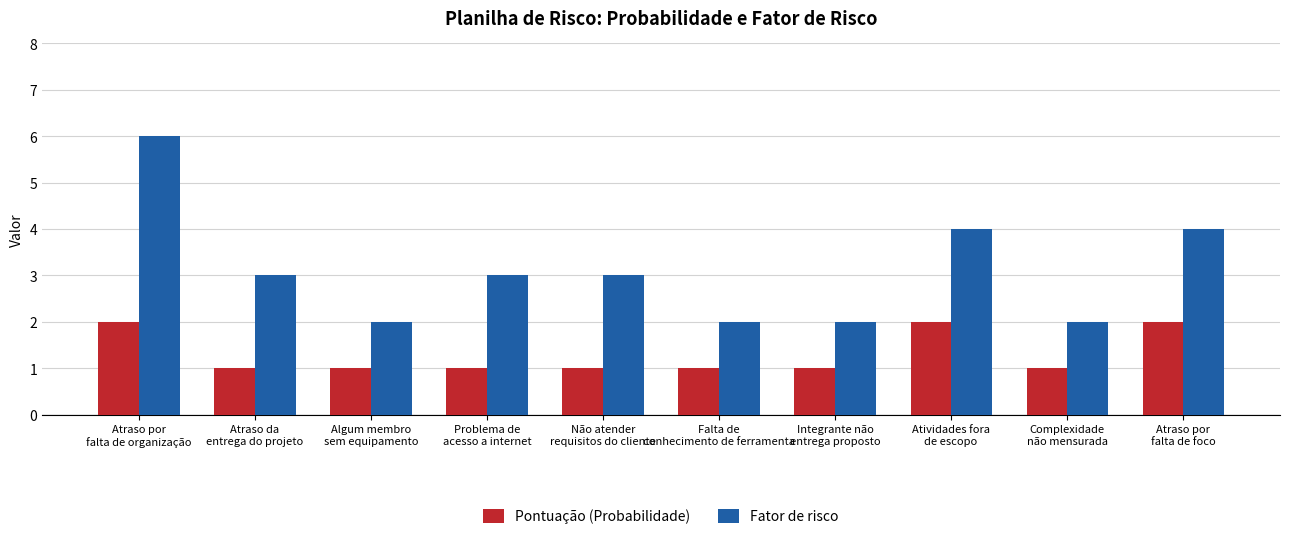

Reading left to right, transcribe all the data shown in this chart.

Pontuação (Probabilidade): 2	1	1	1	1	1	1	2	1	2
Fator de risco: 6	3	2	3	3	2	2	4	2	4